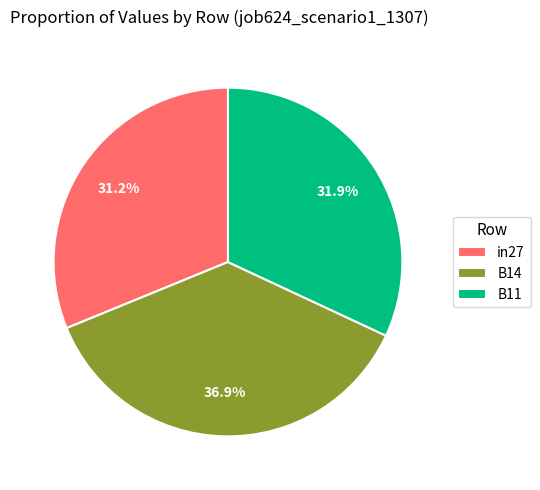

To the nearest percent, what is the difference between the largest and smallest slice percentages?

6%